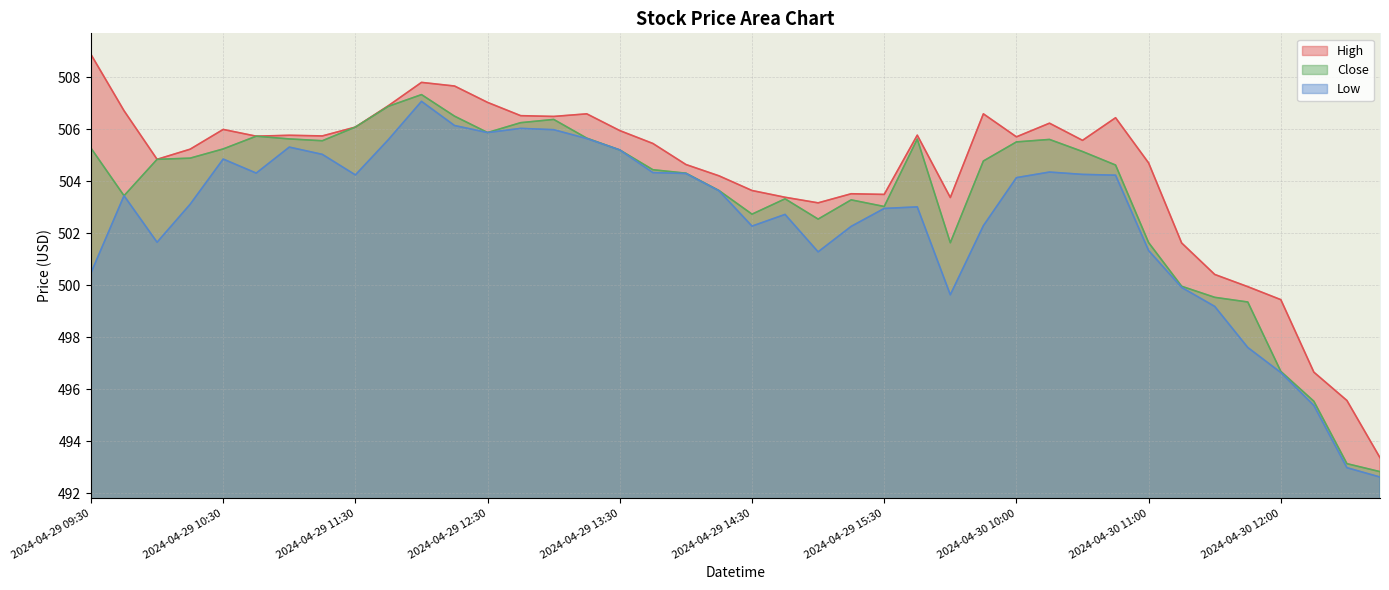

What is the difference between the Low values at 2024-04-29 12:30 and 2024-04-30 12:45?

13.3